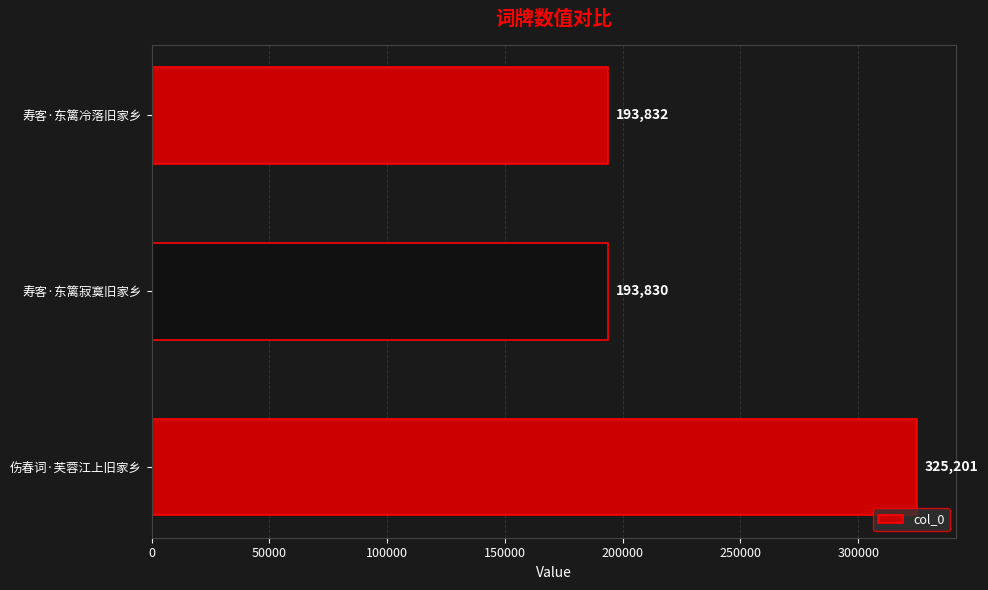

Reading bottom to top, extract all data points from this chart.

伤春词·芙蓉江上旧家乡=325201	寿客·东篱寂寞旧家乡=193830	寿客·东篱冷落旧家乡=193832